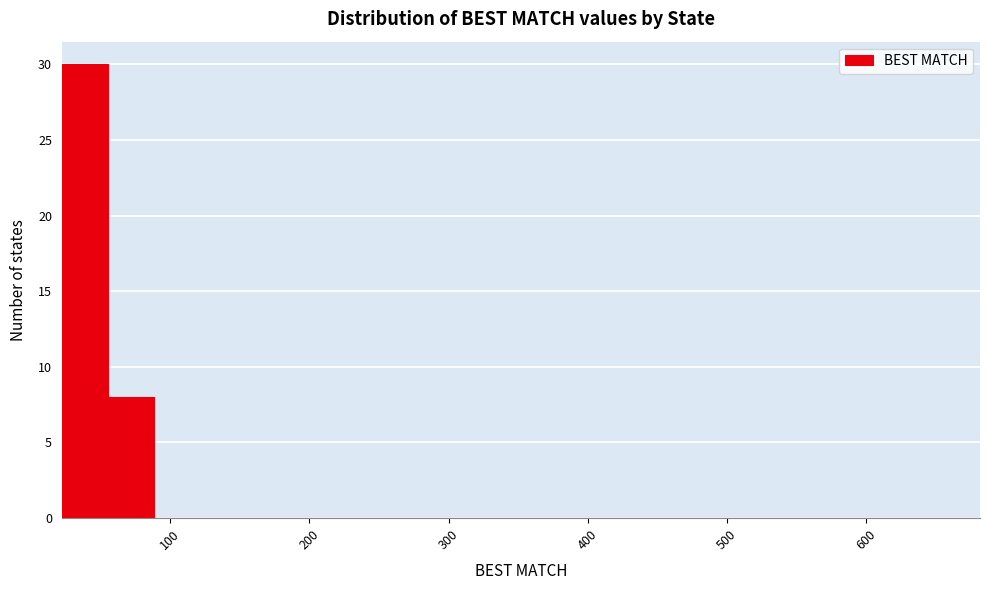

Around what value on the x-axis is the tallest bar? Give the approximate position of its centre, as read against the axis.

40